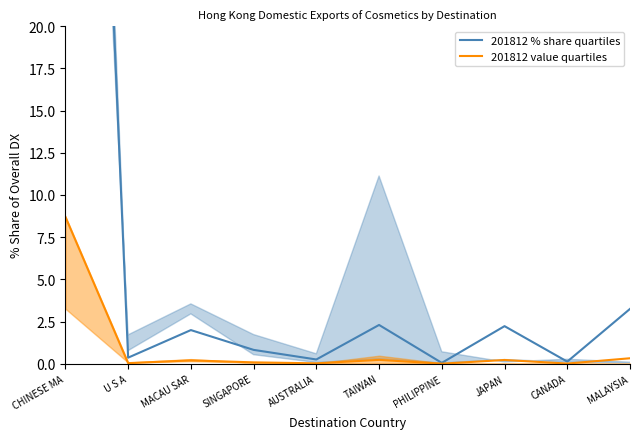

Reading right to left, extract all data points from this chart.

201812 % share quartiles: 3.2	0.1	2.2	0.1	2.3	0.3	0.8	2.0	0.4	87.1
201812 value quartiles: 0.3	0.0	0.2	0.0	0.2	0.0	0.1	0.2	0.0	8.7